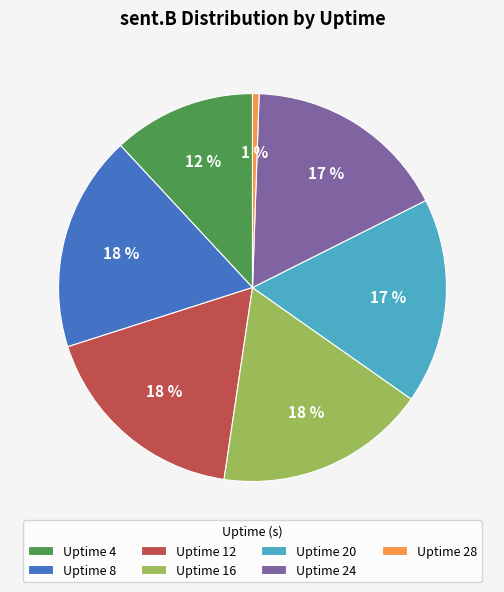

What percentage is the Uptime 16 slice, to the nearest percent?

18%